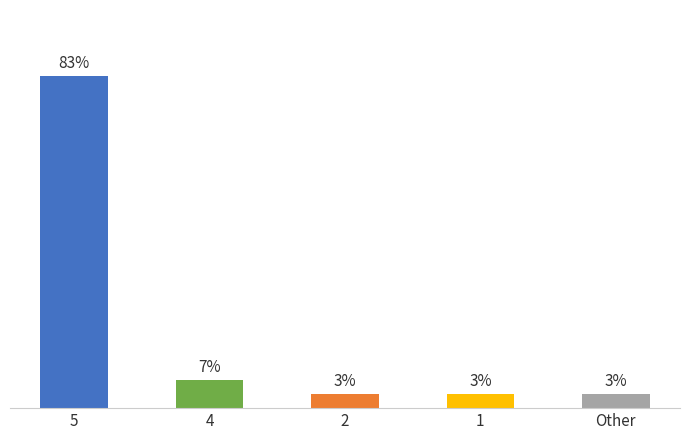

Does the chart contain any negative values?

No